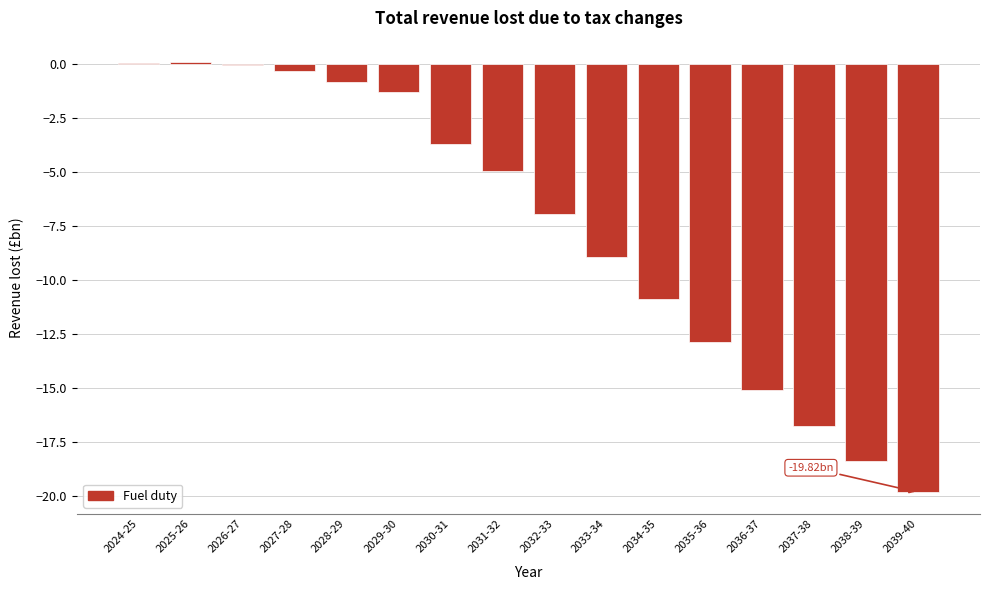

What is the sum of all values?

-120.7